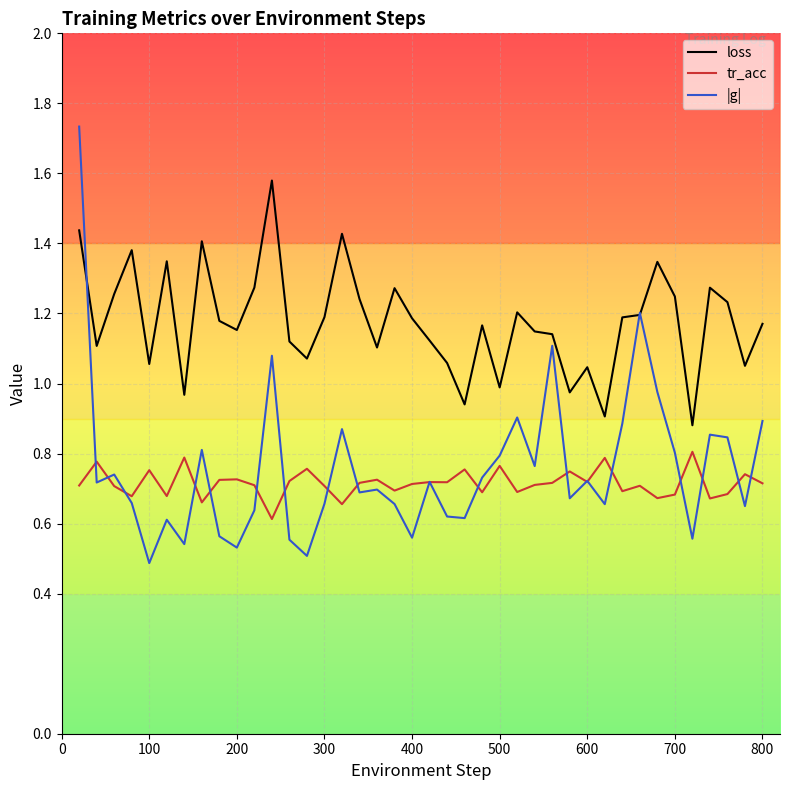

True or false: loss and tr_acc cross at least once.

False